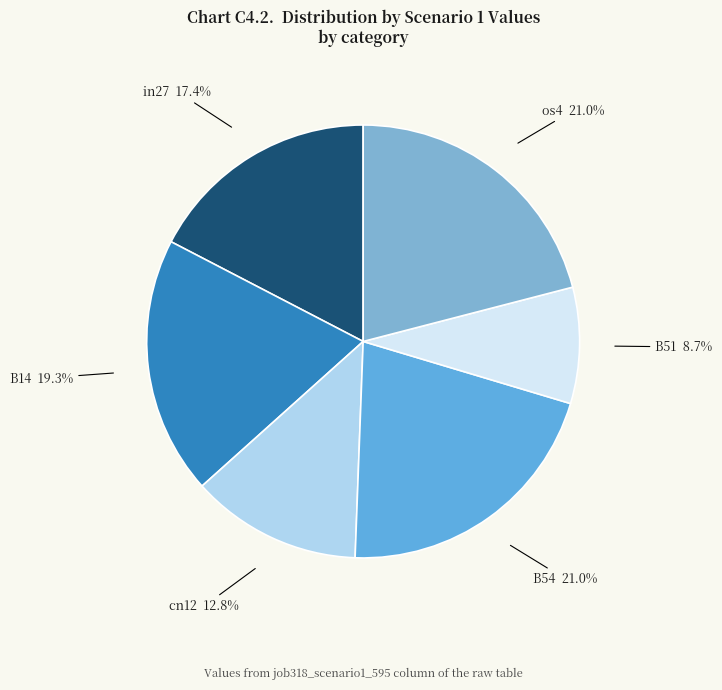

Count the number of slices in the pie.

6